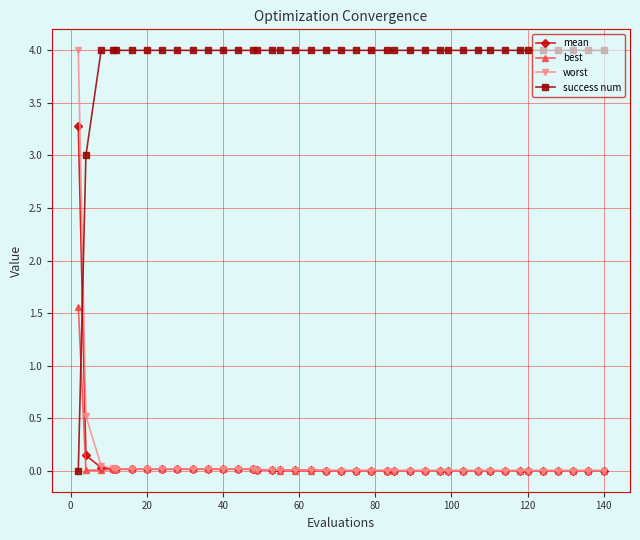

Which series has the largest total across all categories?

success num